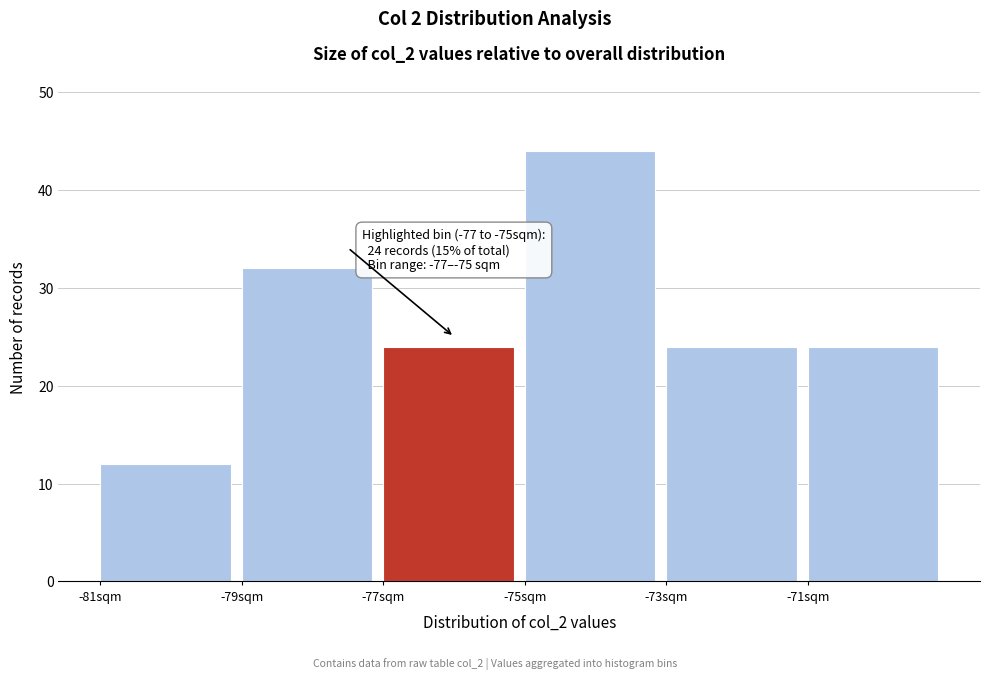

Over which range of the x-axis is the bar tallest?

-75 to -73